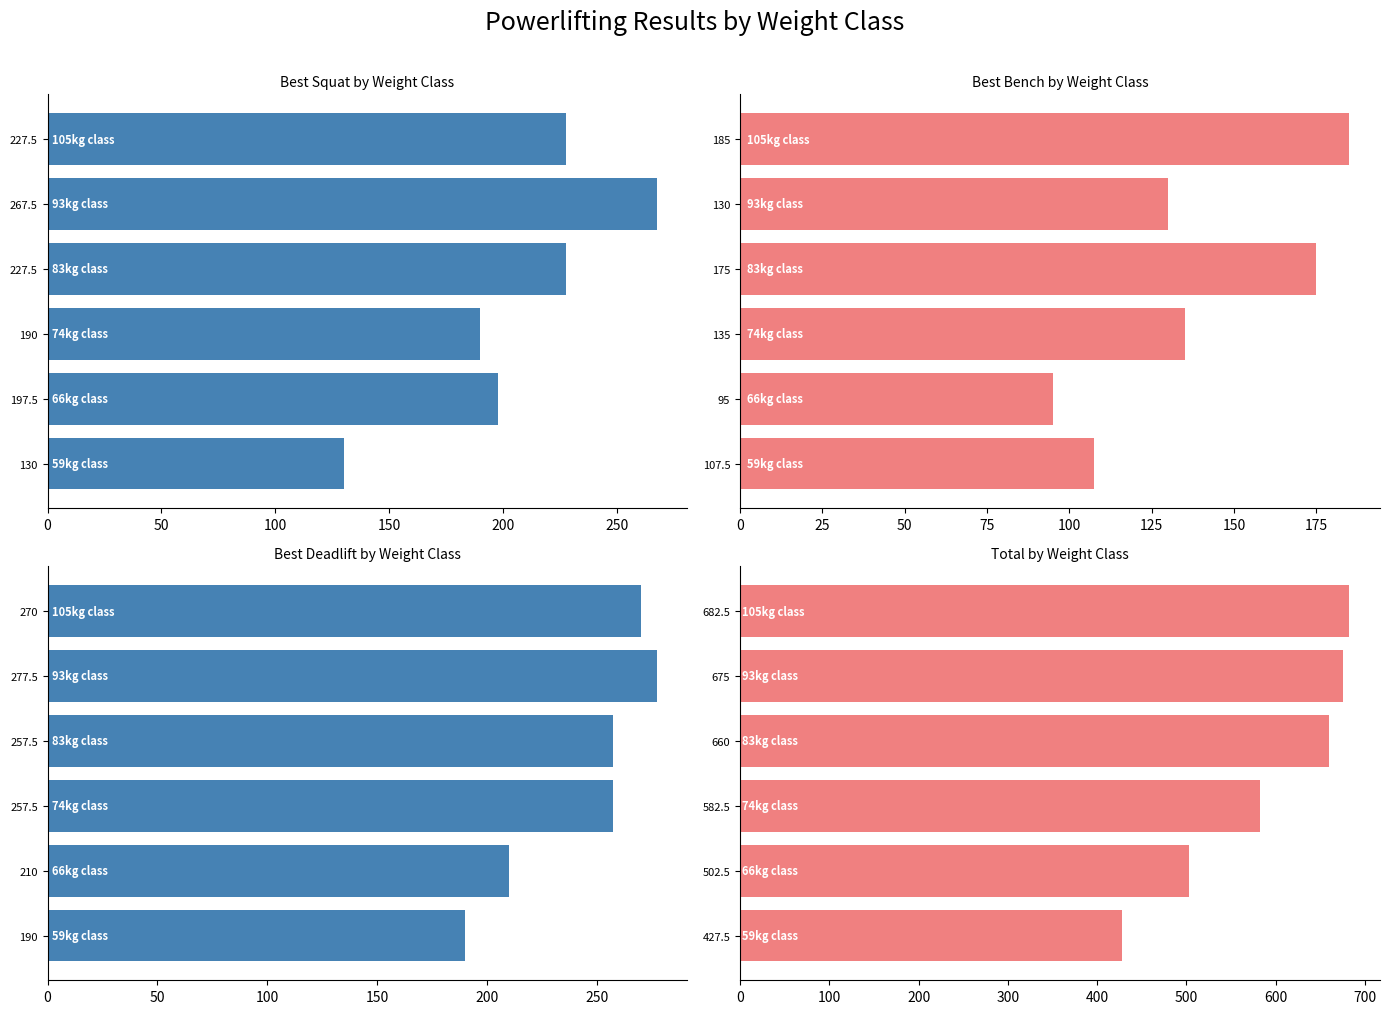

Reading left to right, transcribe all the data shown in this chart.

Best3SquatKg: 130.0	197.5	190.0	227.5	267.5	227.5
Best3BenchKg: 107.5	95.0	135.0	175.0	130.0	185.0
Best3DeadliftKg: 190.0	210.0	257.5	257.5	277.5	270.0
TotalKg: 427.5	502.5	582.5	660.0	675.0	682.5